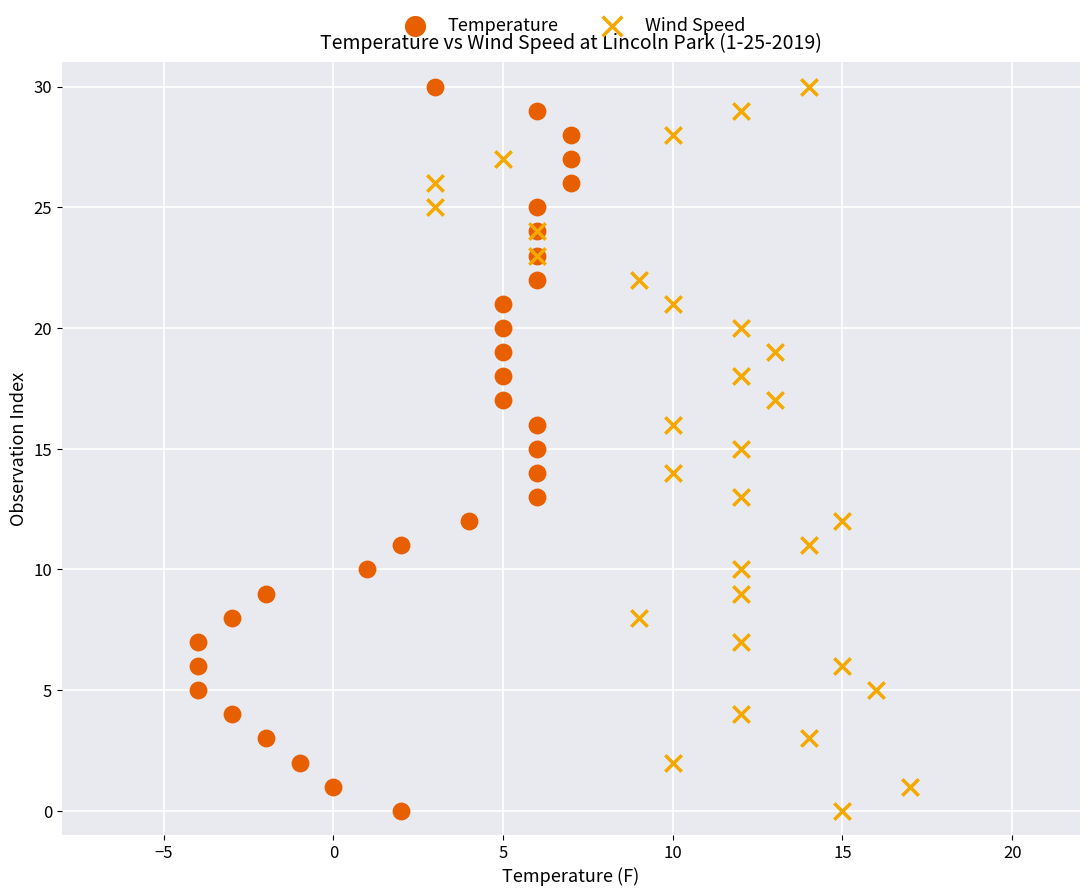

What are all the series names shown in the legend?

Temperature, Wind Speed